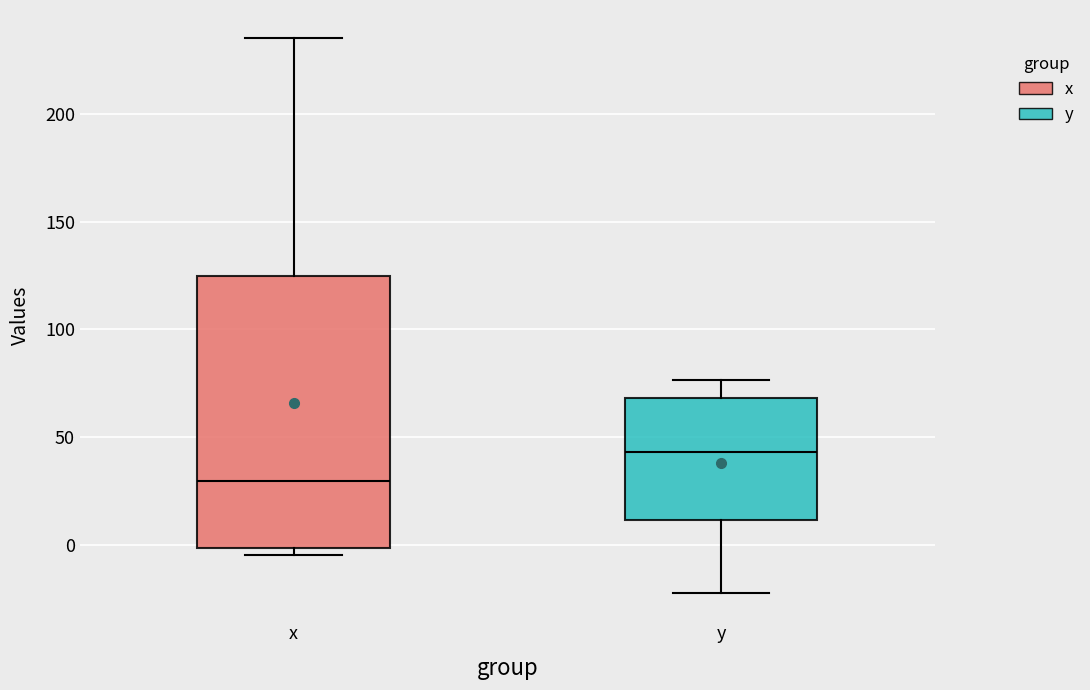

Reading left to right, read every box against the y-axis: the position of its median line, the range the box covers, and the ends of its whiskers. The values are not printed on the chart, so give them approximately, as read against the axis.

x: median 30, box 0 to 125, whiskers -5 to 235
y: median 45, box 10 to 70, whiskers -20 to 75